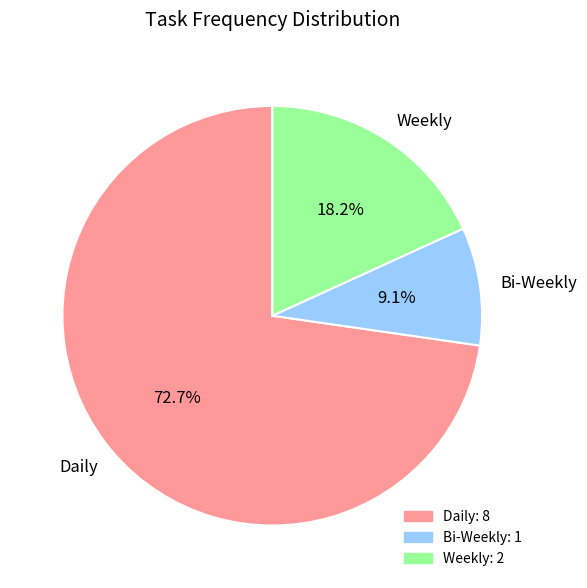

Between Weekly and Daily, which is larger?

Daily